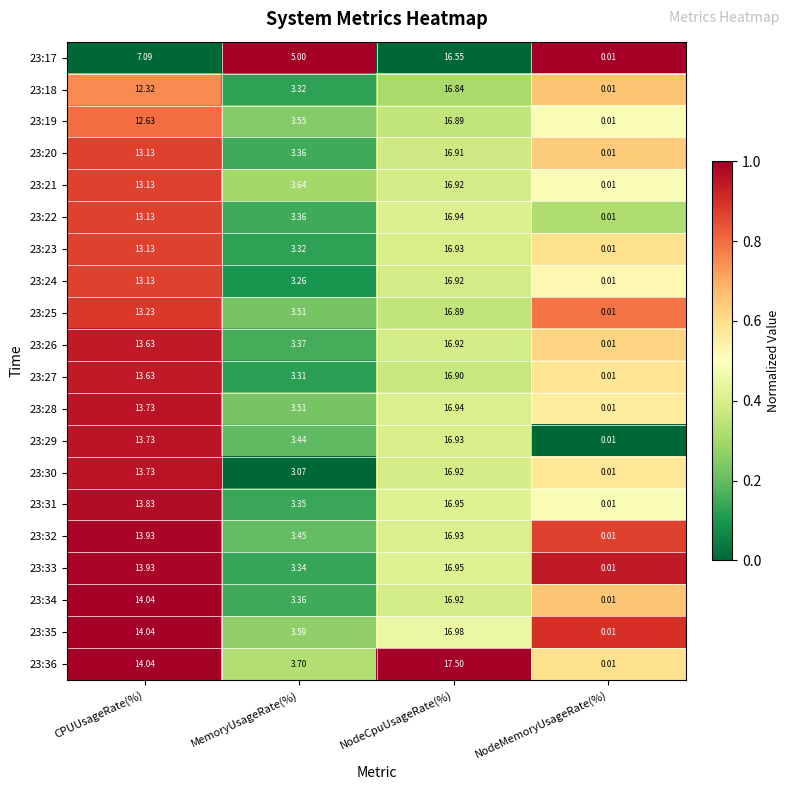

At which category does the chart reach its peak across all series?

NodeCpuUsageRate(%)